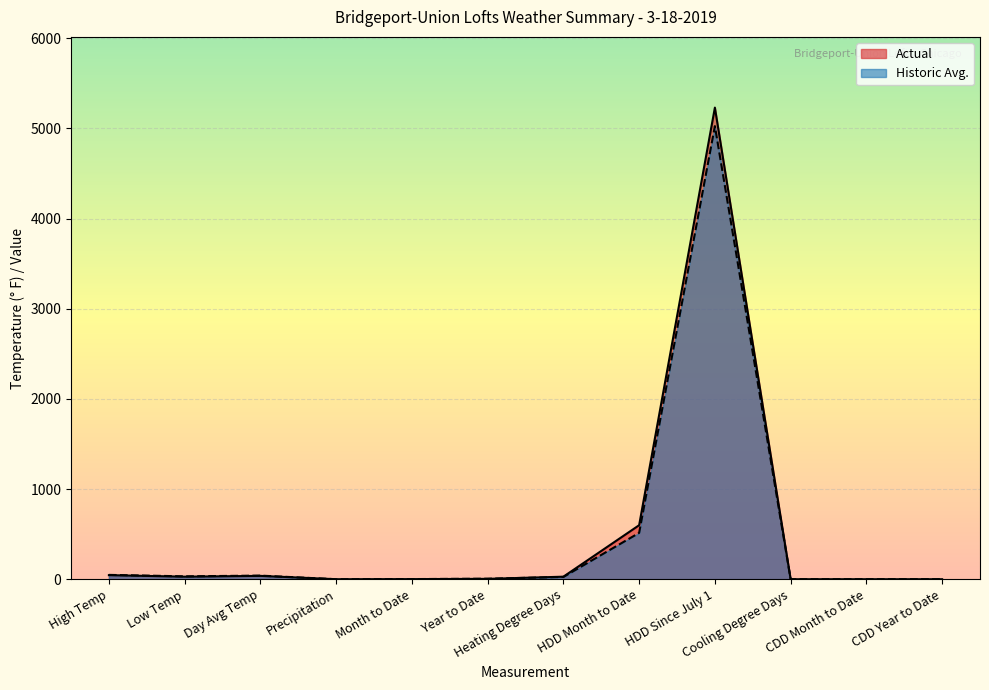

List the series in order of their peak value, highest first.

Actual, Historic Avg.